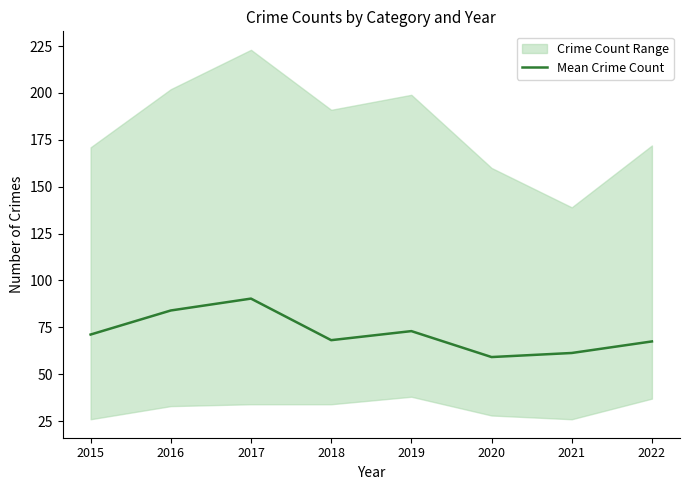

Does the chart have visible grid lines?

No